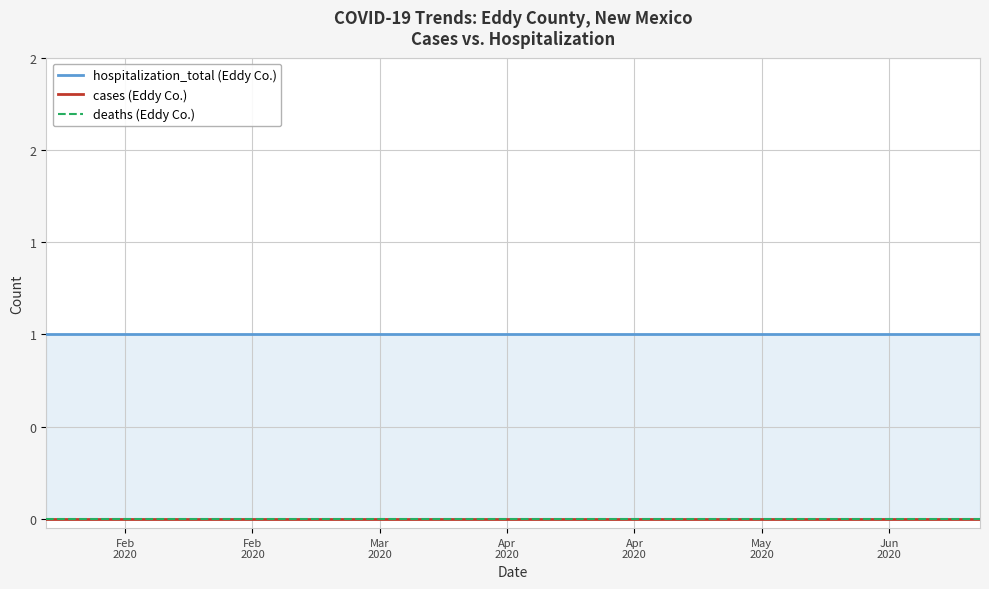

Reading right to left, list all the values displayed in this chart.

hospitalization_total (Eddy Co.): 1	1	1	1	1	1	1	1	1	1	1	1	1	1	1	1	1	1	1	1	1	1	1
cases (Eddy Co.): 0	0	0	0	0	0	0	0	0	0	0	0	0	0	0	0	0	0	0	0	0	0	0
deaths (Eddy Co.): 0	0	0	0	0	0	0	0	0	0	0	0	0	0	0	0	0	0	0	0	0	0	0